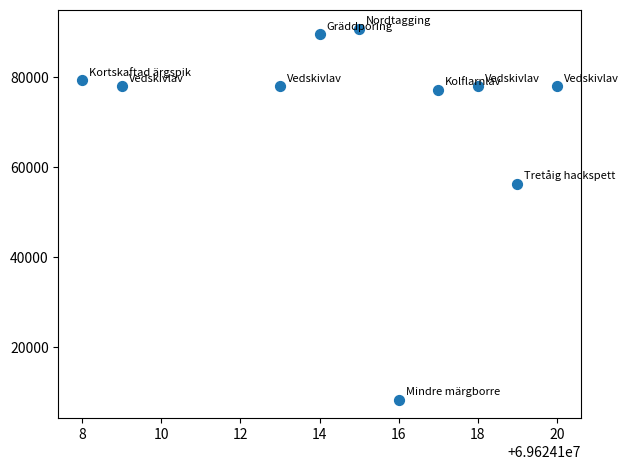

What Y value in the scatter plot is closest to 49609?

56395